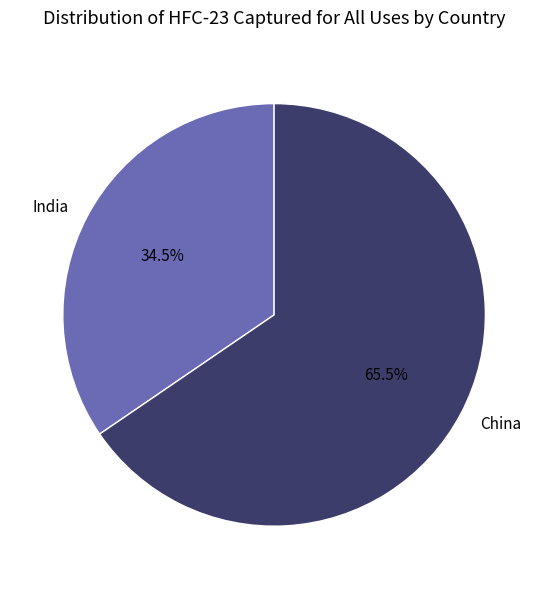

Between India and China, which is larger?

China